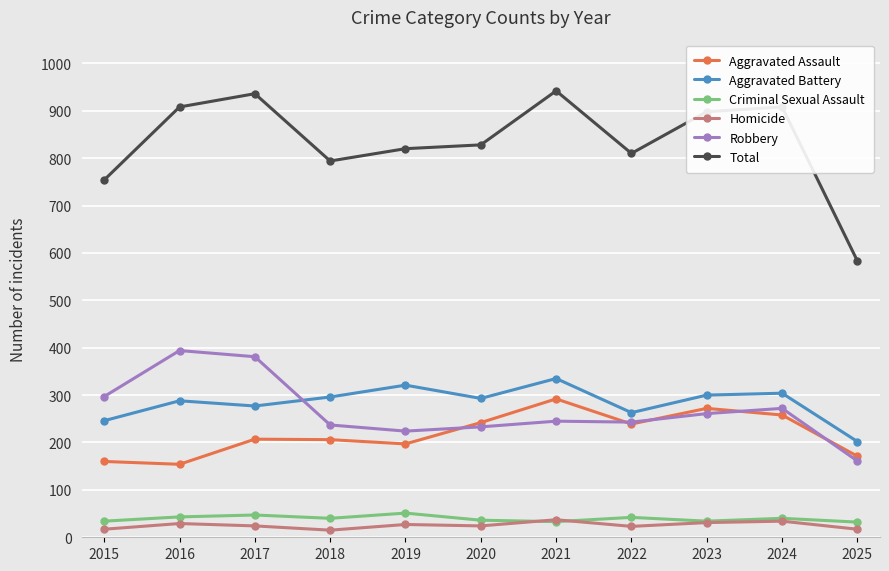

Which series ends up on top after the final intersection of Aggravated Assault and Robbery?

Aggravated Assault